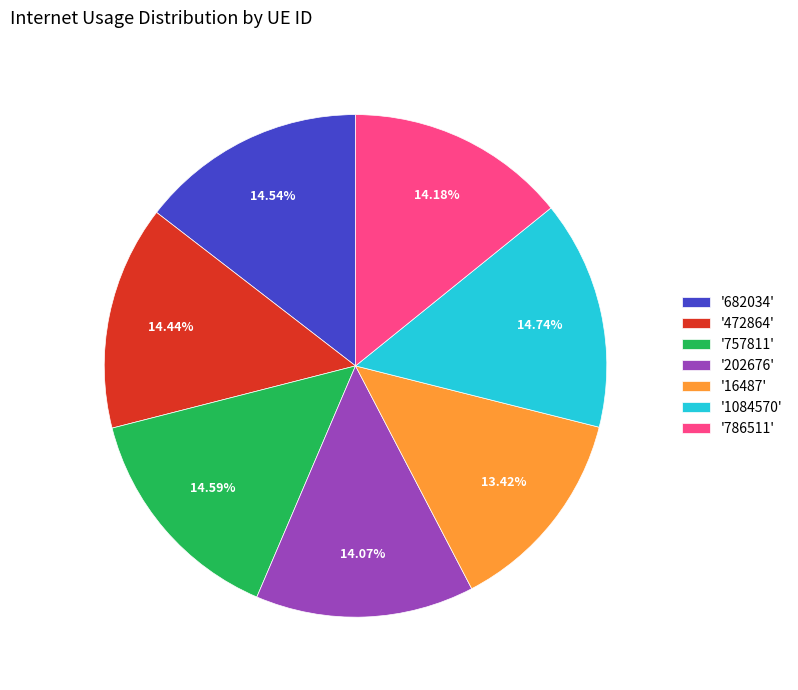

Does any single category account for the majority?

No